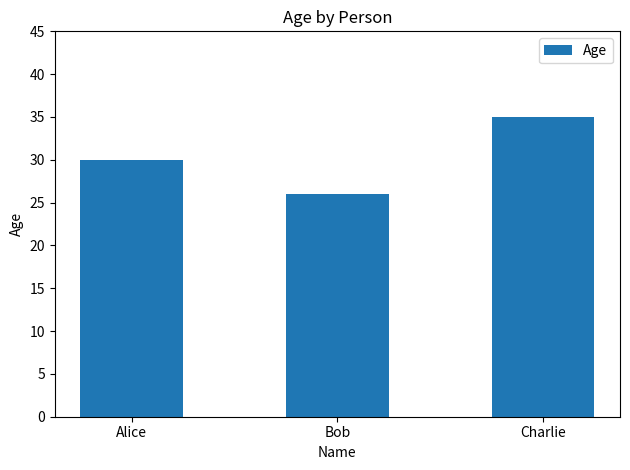

Rank the categories by value from highest to lowest.

Charlie, Alice, Bob